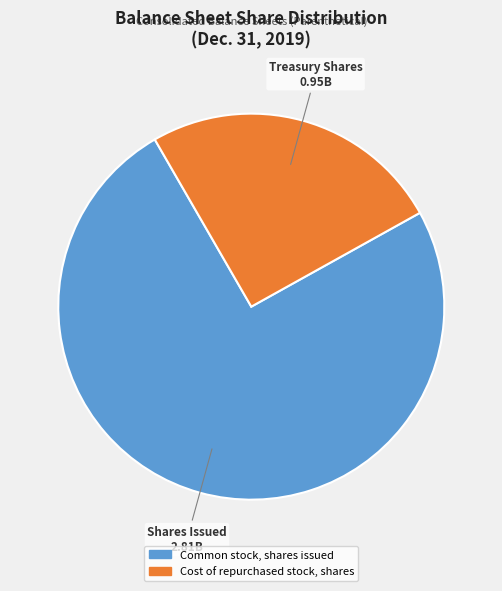

What is the majority slice?

Common stock, shares issued